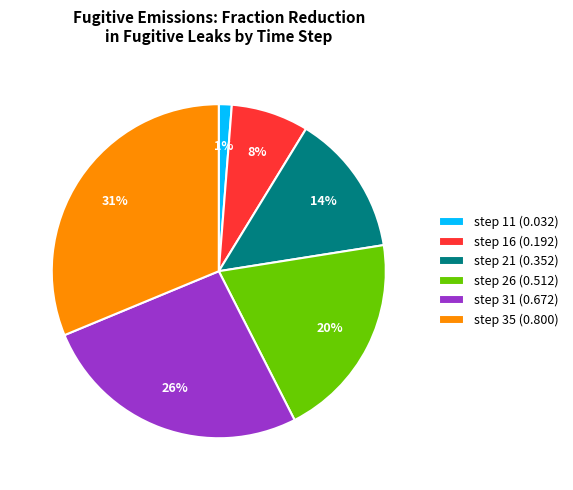

Does any single category account for the majority?

No